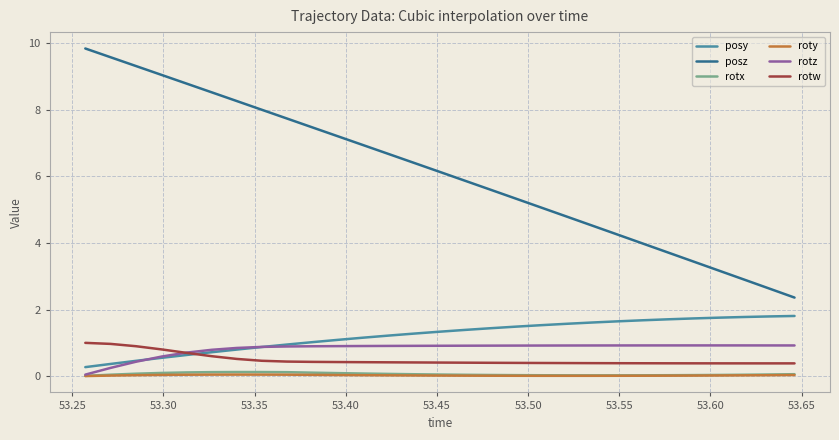

True or false: posy and posz intersect in this chart.

False